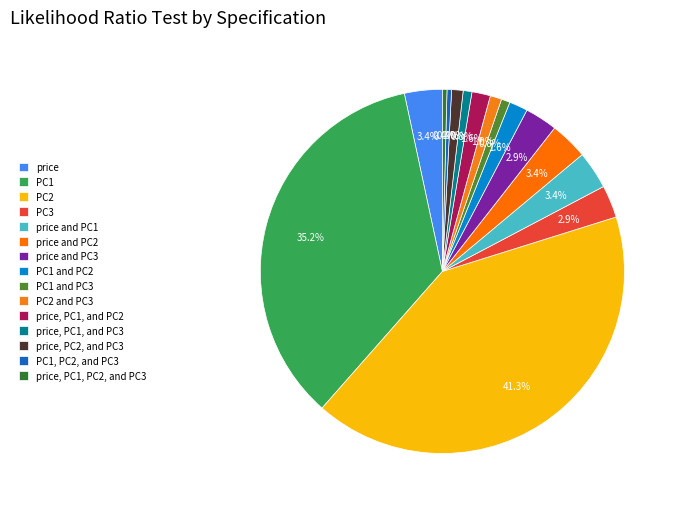

How many slices are in this pie chart?

15